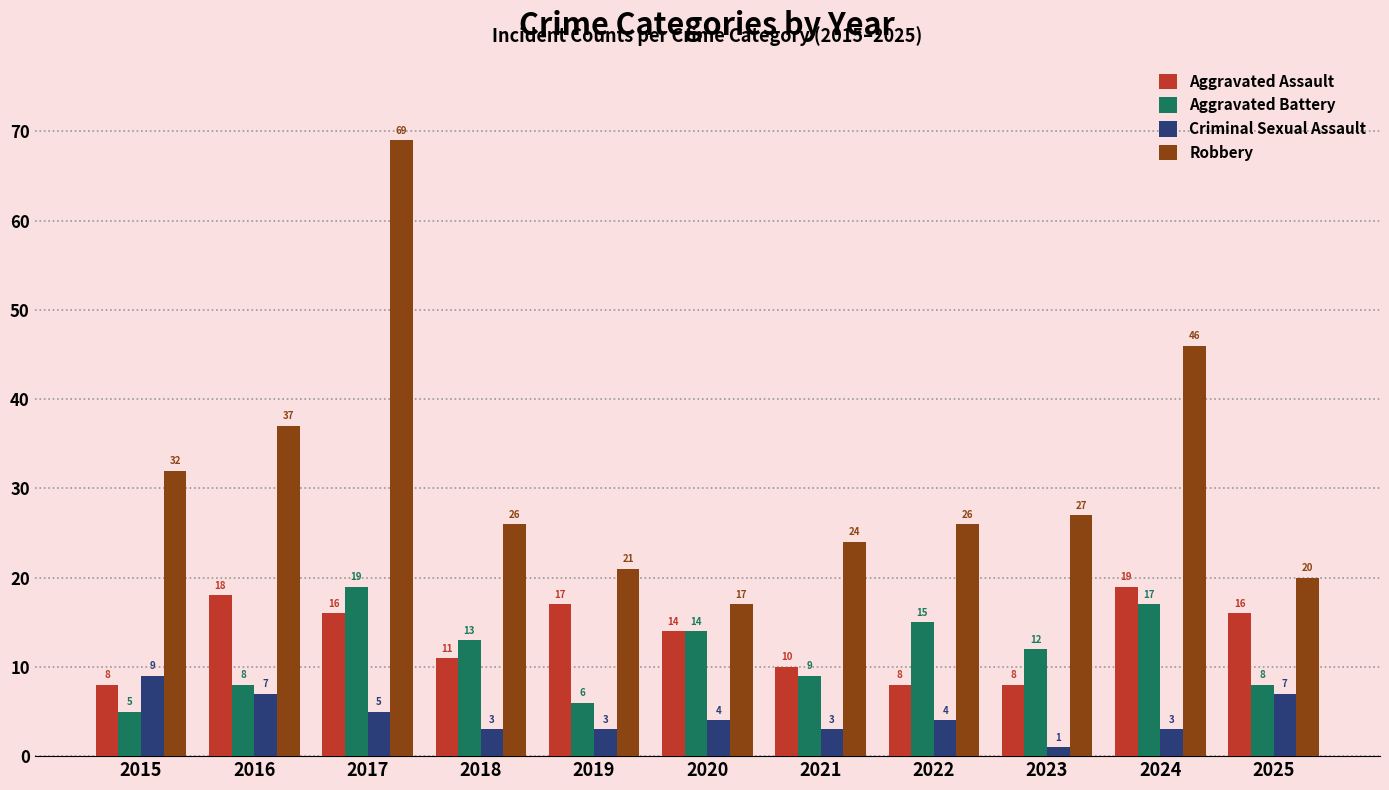

At 2022, list the series in order from smallest to largest.

Criminal Sexual Assault, Aggravated Assault, Aggravated Battery, Robbery